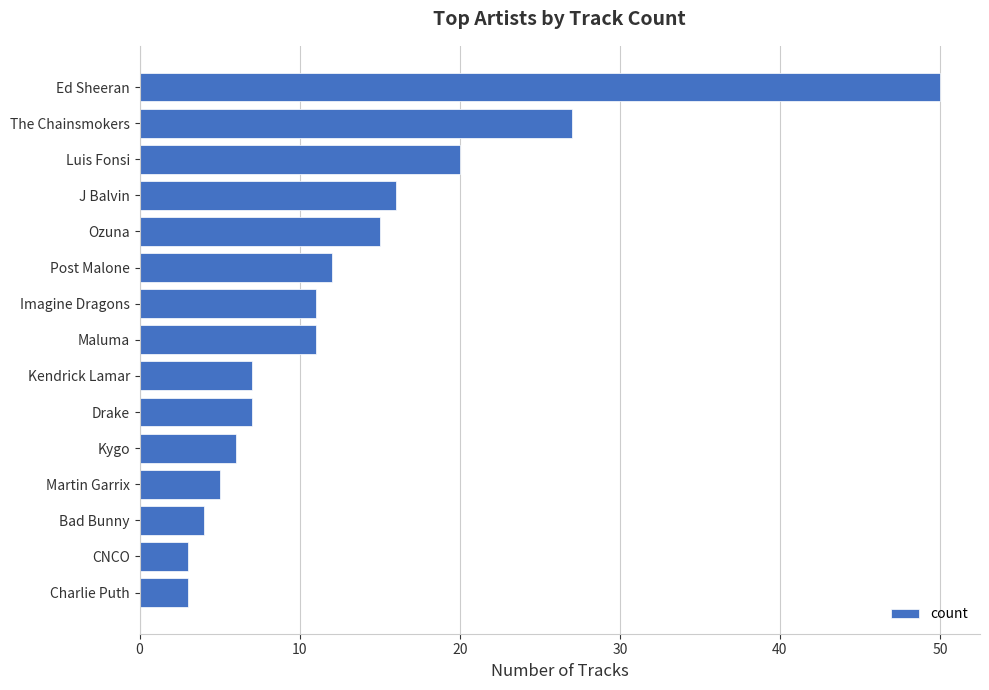

How many data points does each series have?

15